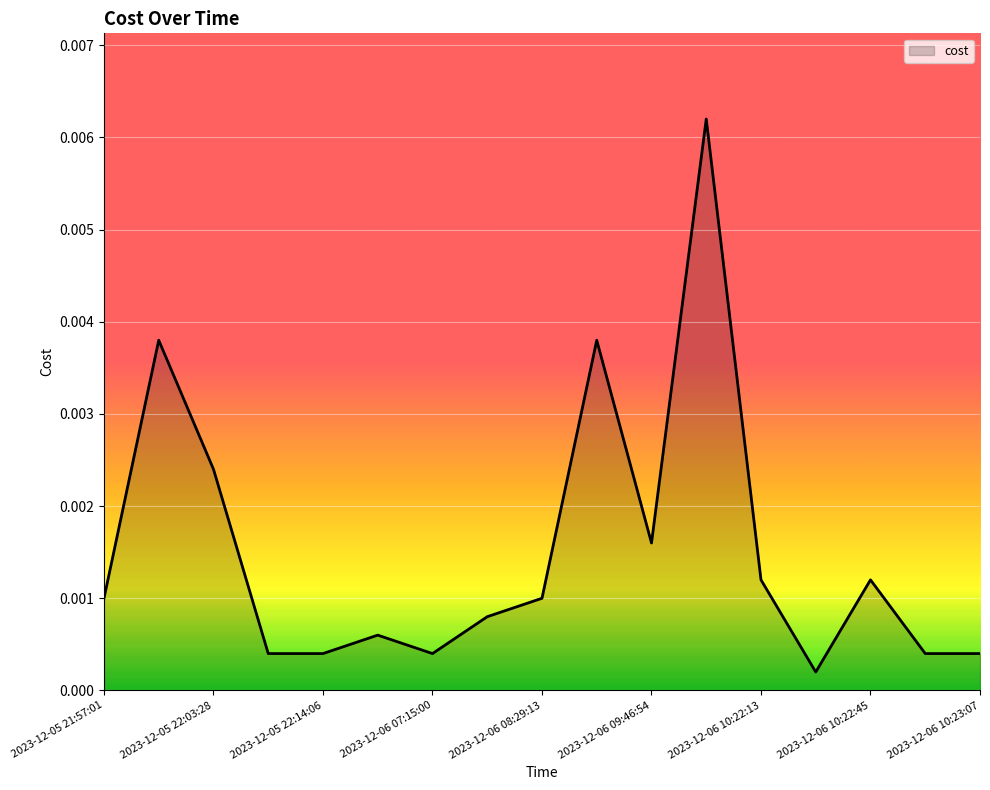

Which has a higher value, 2023-12-06 10:23:07 or 2023-12-06 10:22:13?

2023-12-06 10:22:13